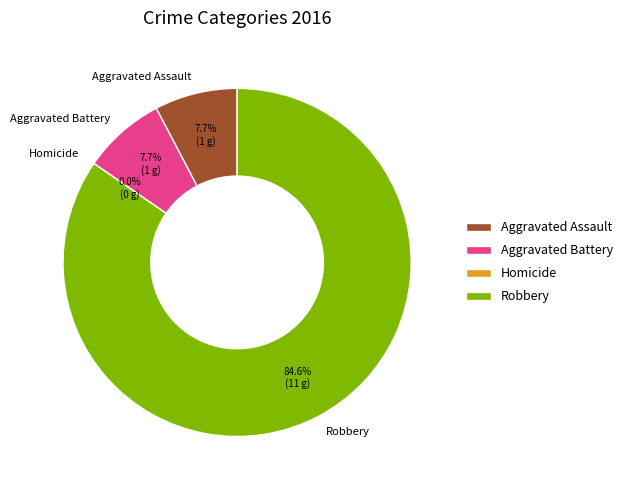

Does Robbery account for over 50% of the chart?

Yes